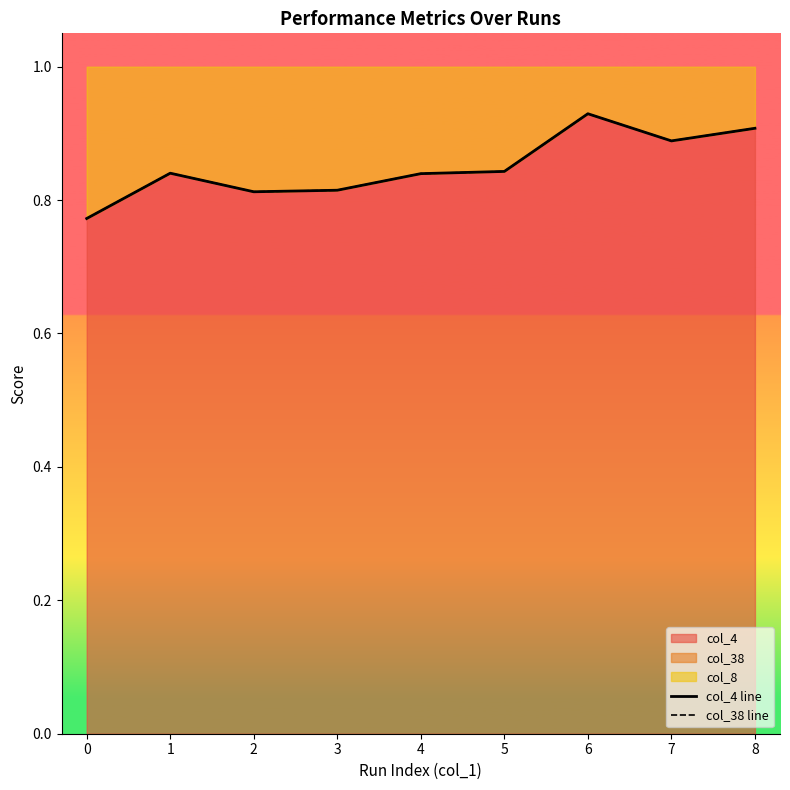

What is the difference between the maximum and minimum values in the col_4 line series?

0.2